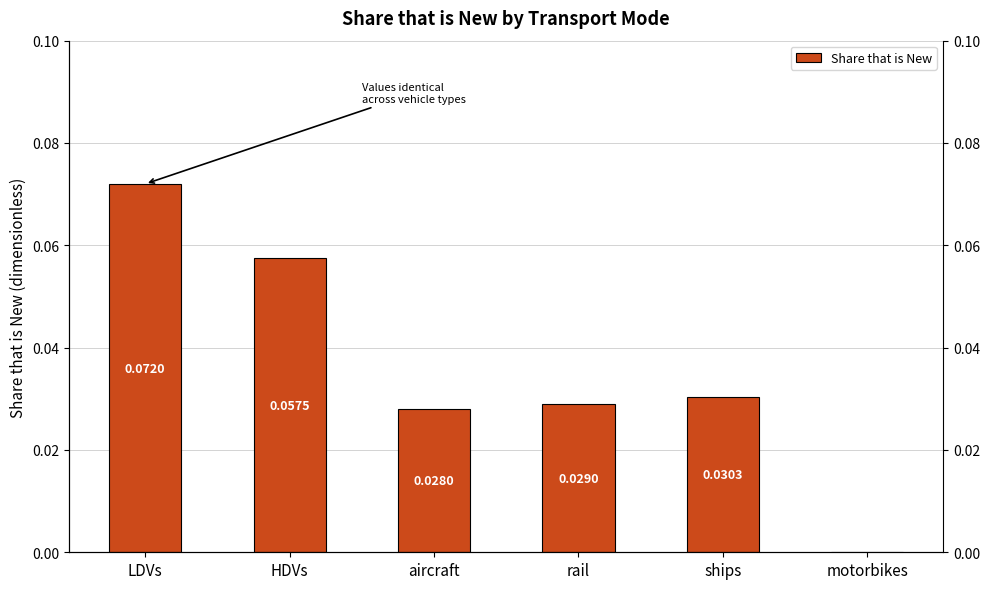

Are the bars grouped side by side (vs. stacked)?

No